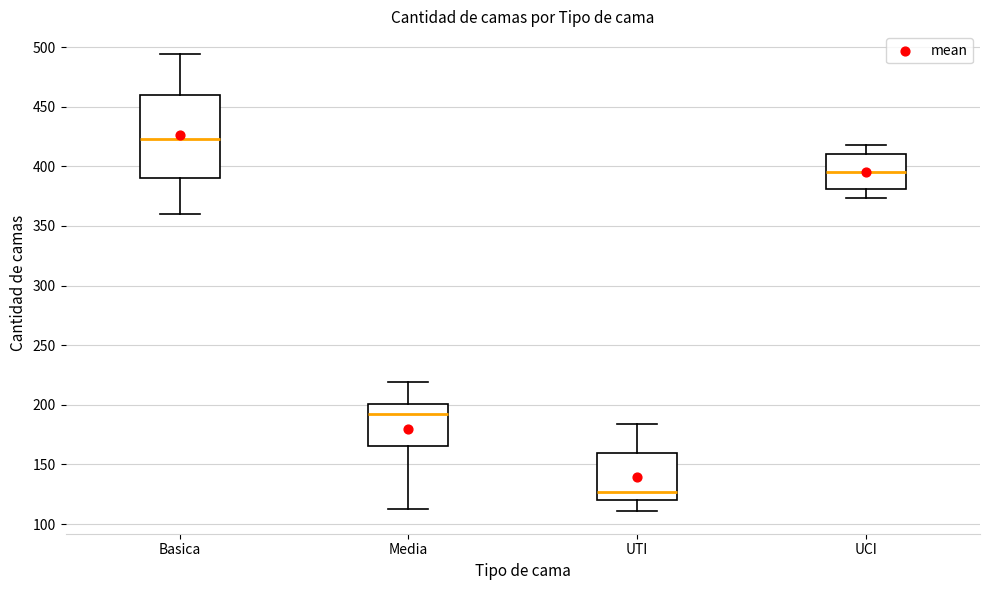

Reading left to right, read every box against the y-axis: the position of its median line, the range the box covers, and the ends of its whiskers. The values are not printed on the chart, so give them approximately, as read against the axis.

Basica: median 425, box 390 to 460, whiskers 360 to 495
Media: median 195, box 165 to 200, whiskers 115 to 220
UTI: median 125, box 120 to 160, whiskers 110 to 185
UCI: median 395, box 380 to 410, whiskers 375 to 420